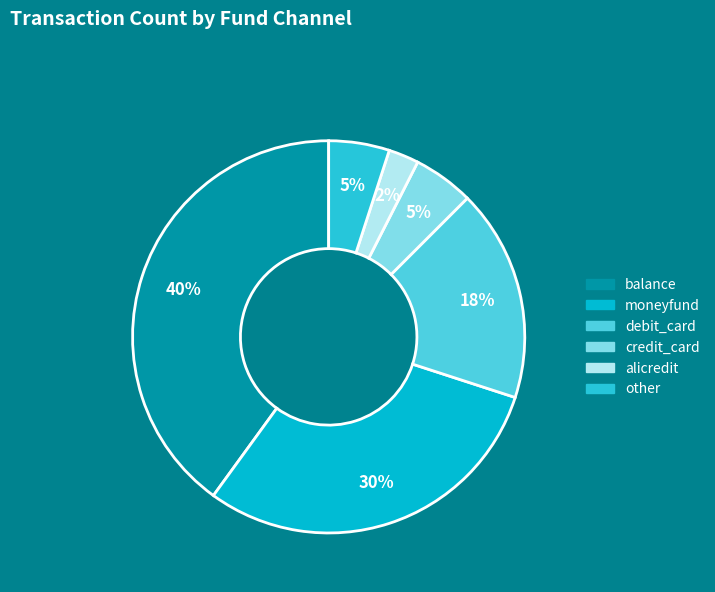

Is it true that other is 1% of the pie?

False